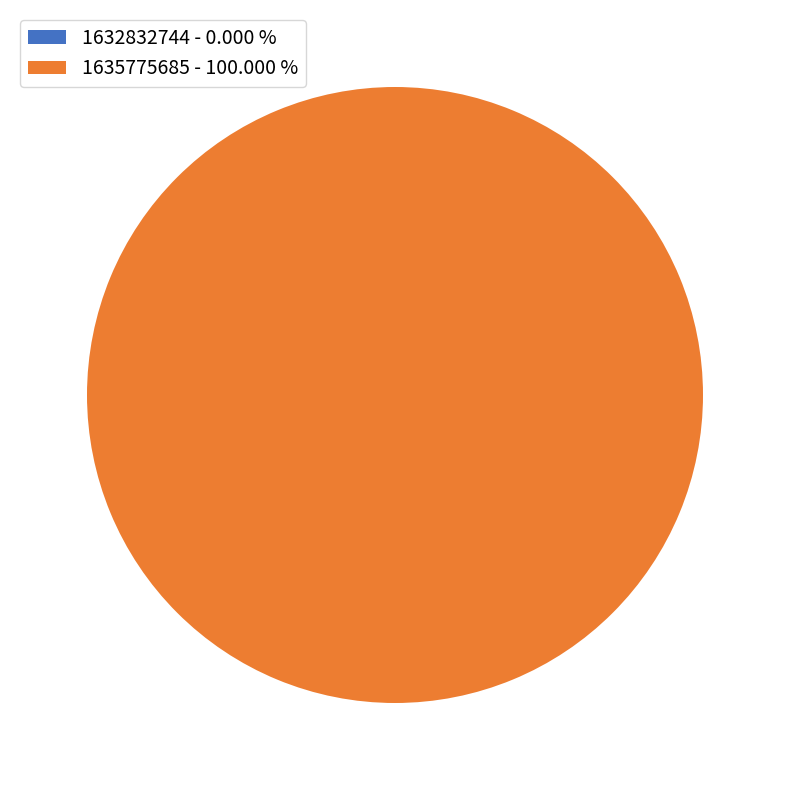

Which slice represents more than half of the pie?

1635775685